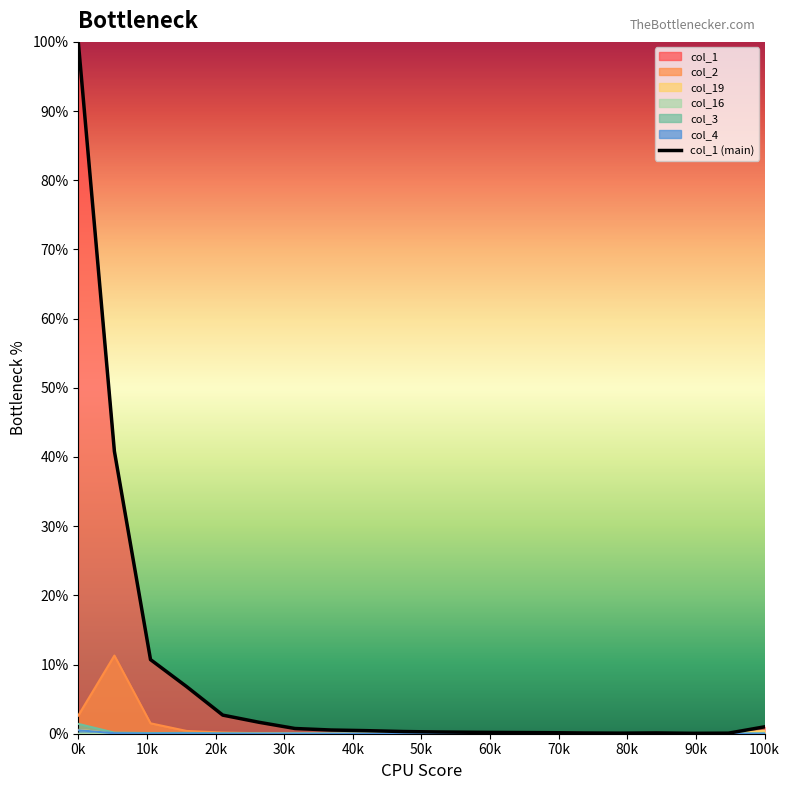

What is the maximum value shown in the chart?

100.0